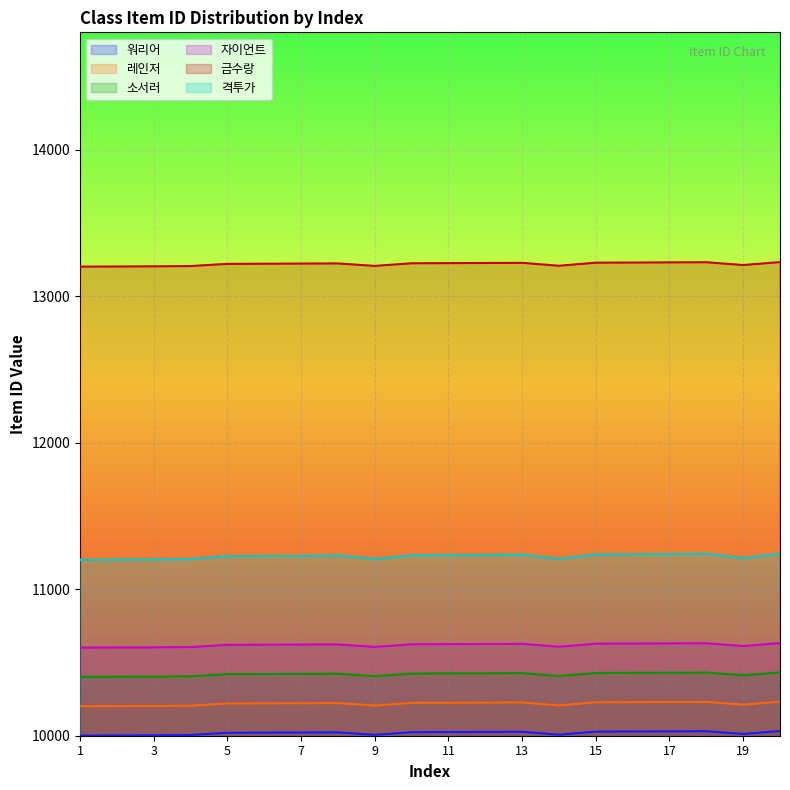

At which category is the sum across all series the highest?

20